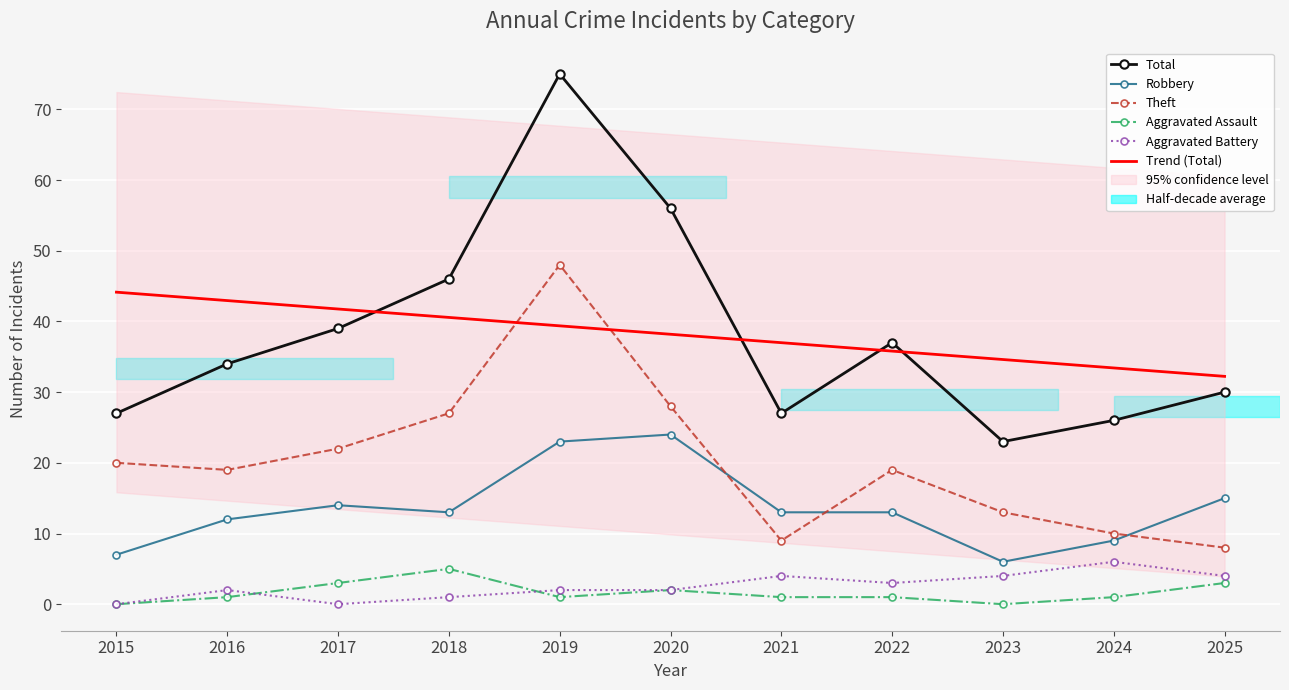

Rank the categories by Trend (Total) value from highest to lowest.

2015, 2016, 2017, 2018, 2019, 2020, 2021, 2022, 2023, 2024, 2025